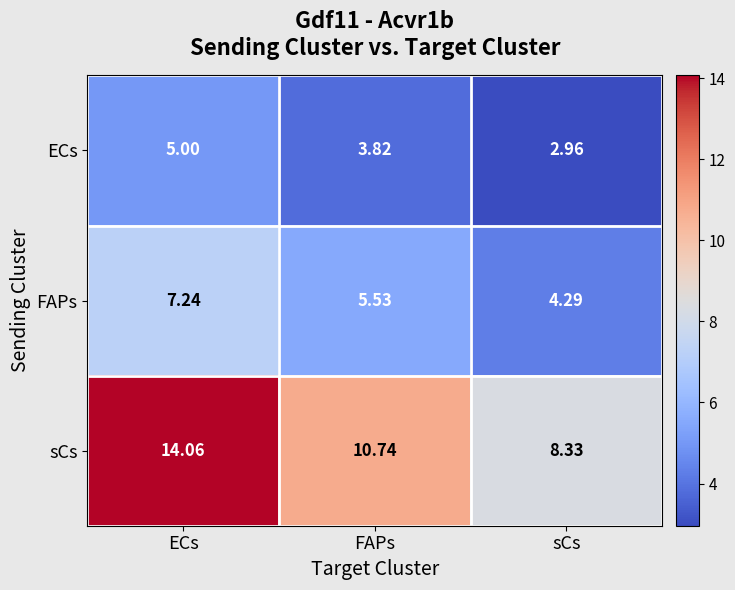

Is the value of ECs at FAPs greater than the value of FAPs at FAPs?

No